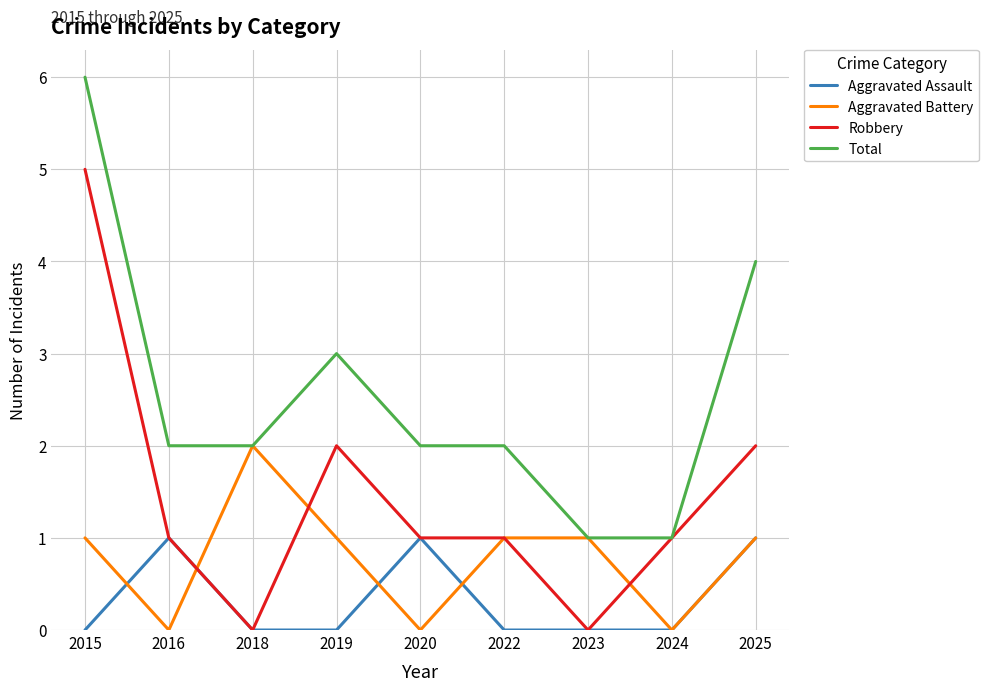

How many lines are shown in the chart?

4